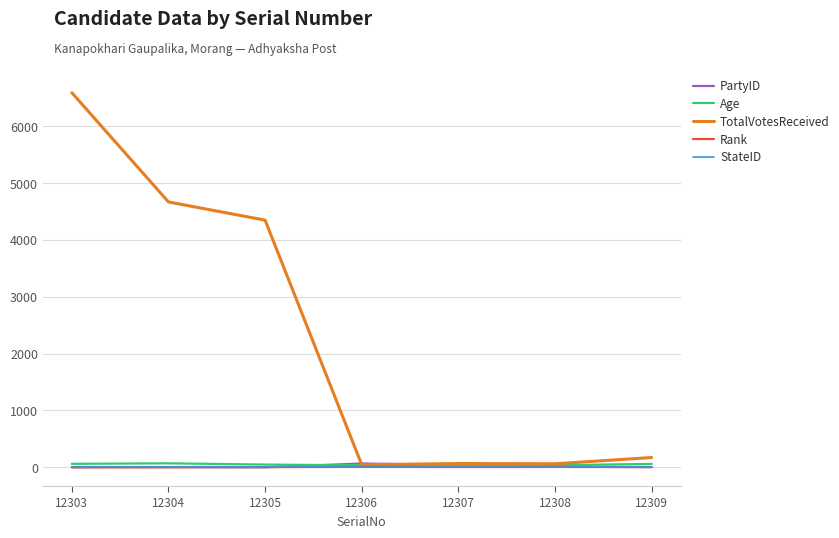

True or false: Age has a value of 70 at 12304.

True